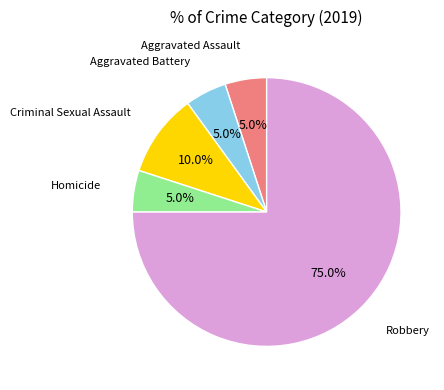

How many slices are in this pie chart?

5